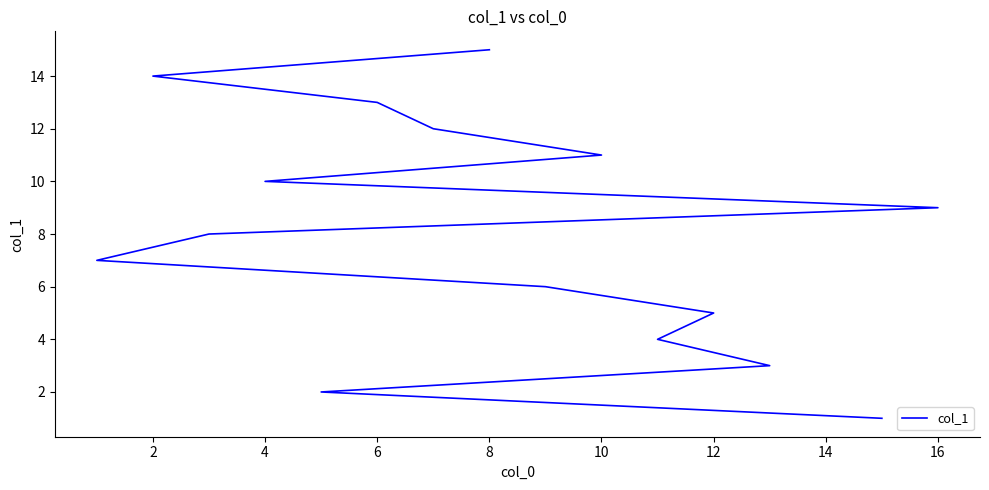

Is it true that the value at 12 is 7?

True